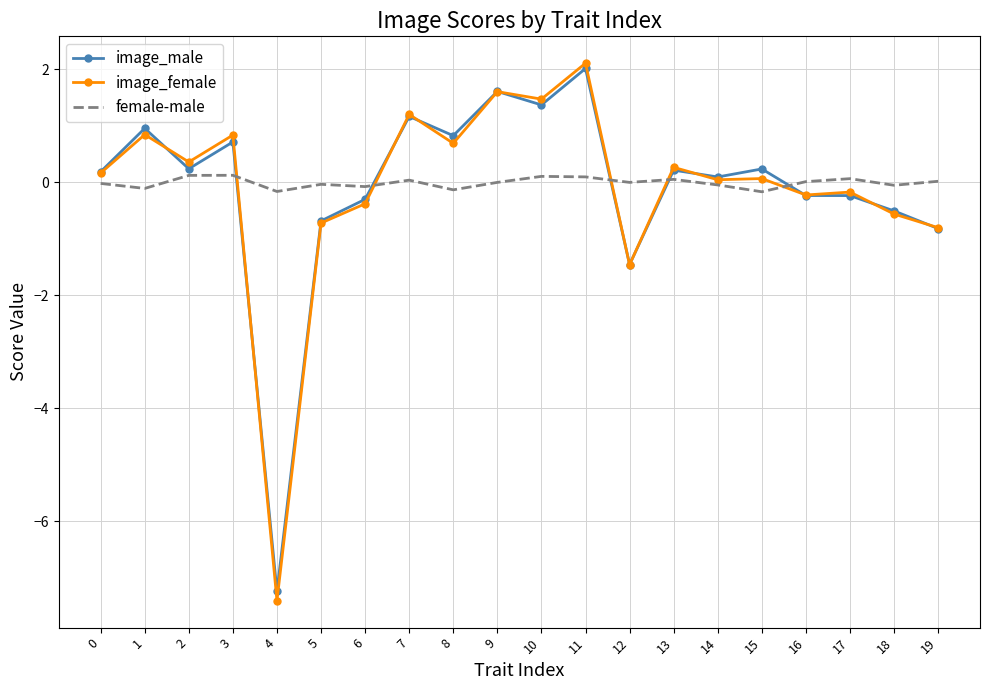

The image_female series shows 2.1 at 11. True or false?

True